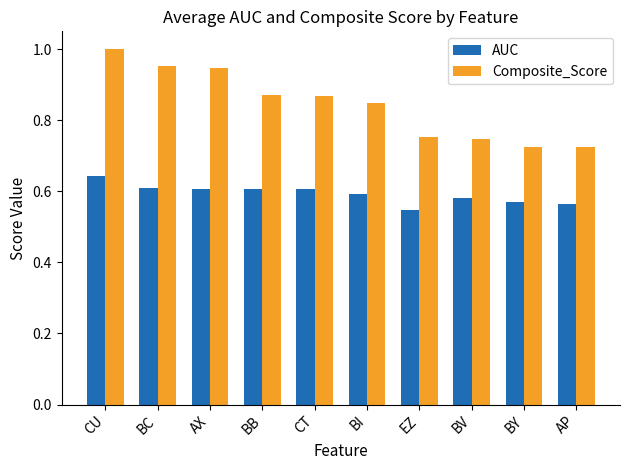

What is the difference between the maximum and second lowest values in the AUC series?

0.1